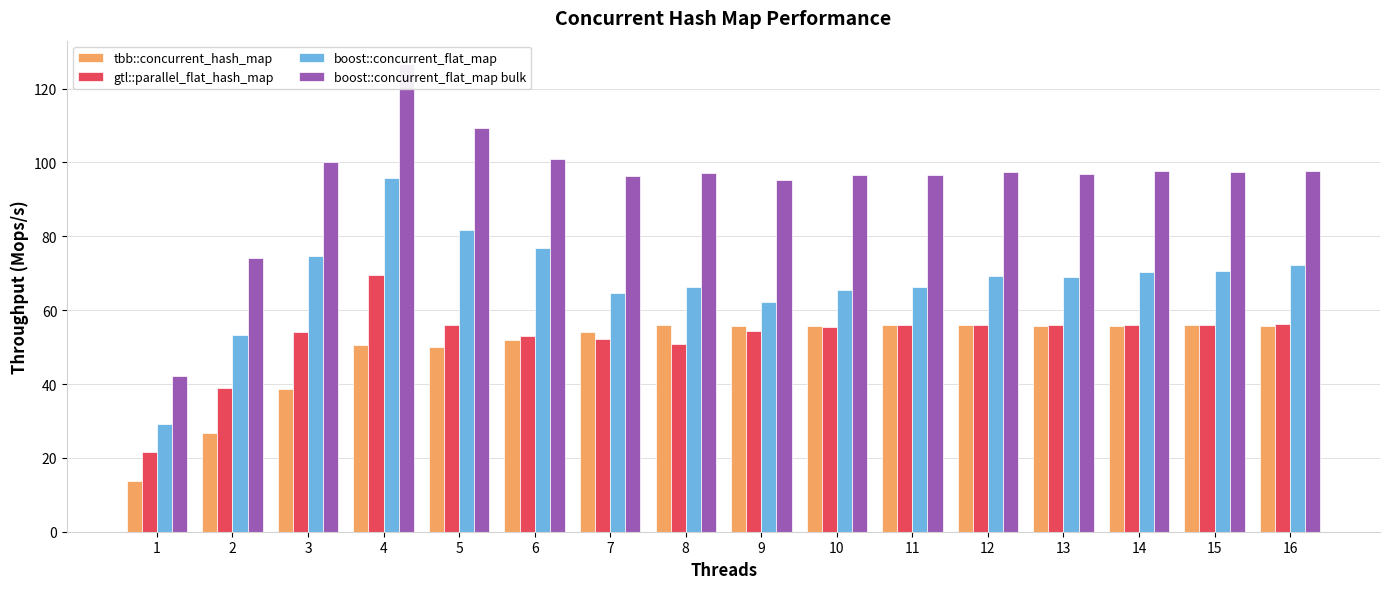

What is the value of the tbb::concurrent_hash_map bar at the 7th from the left?

54.1